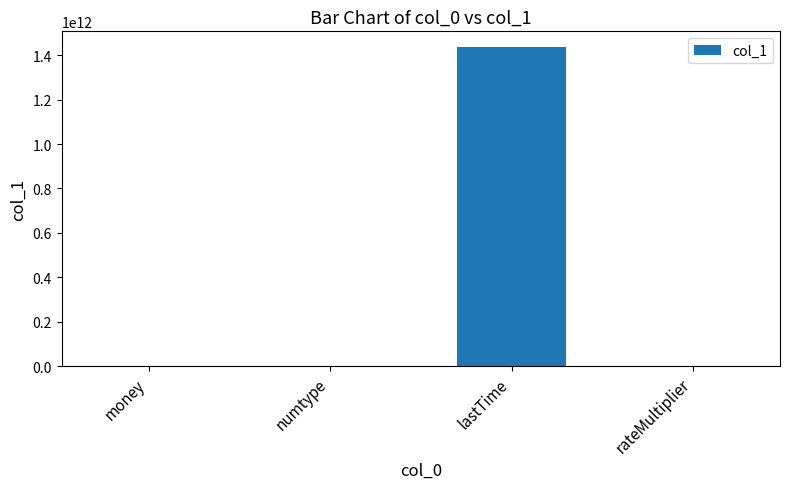

Are the bars horizontal?

No